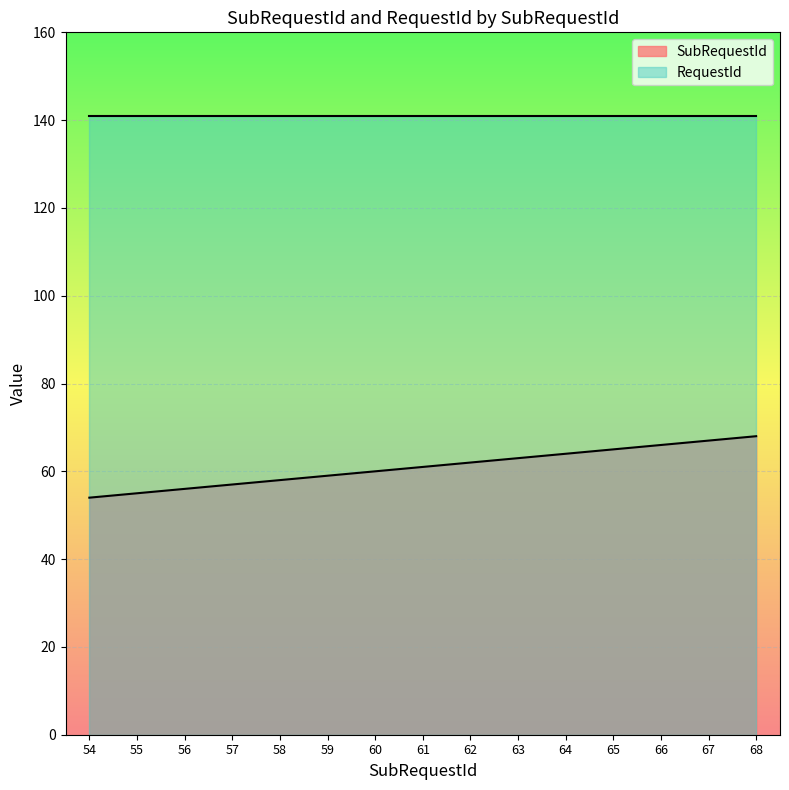

Count the number of categories in the chart.

15